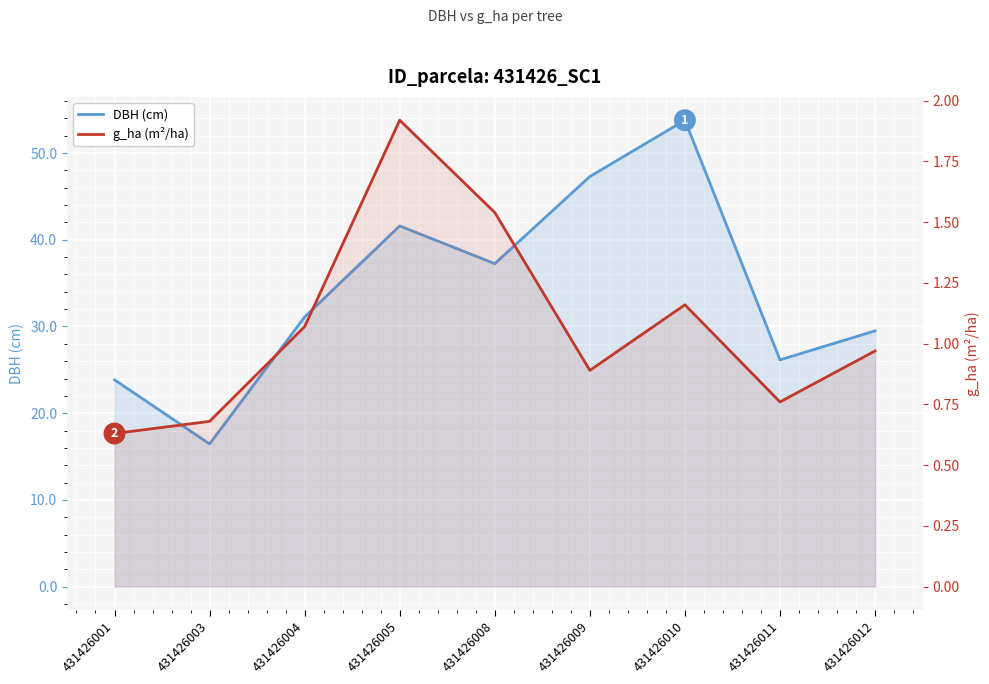

At which label does DBH (cm) first exceed 31?

431426004